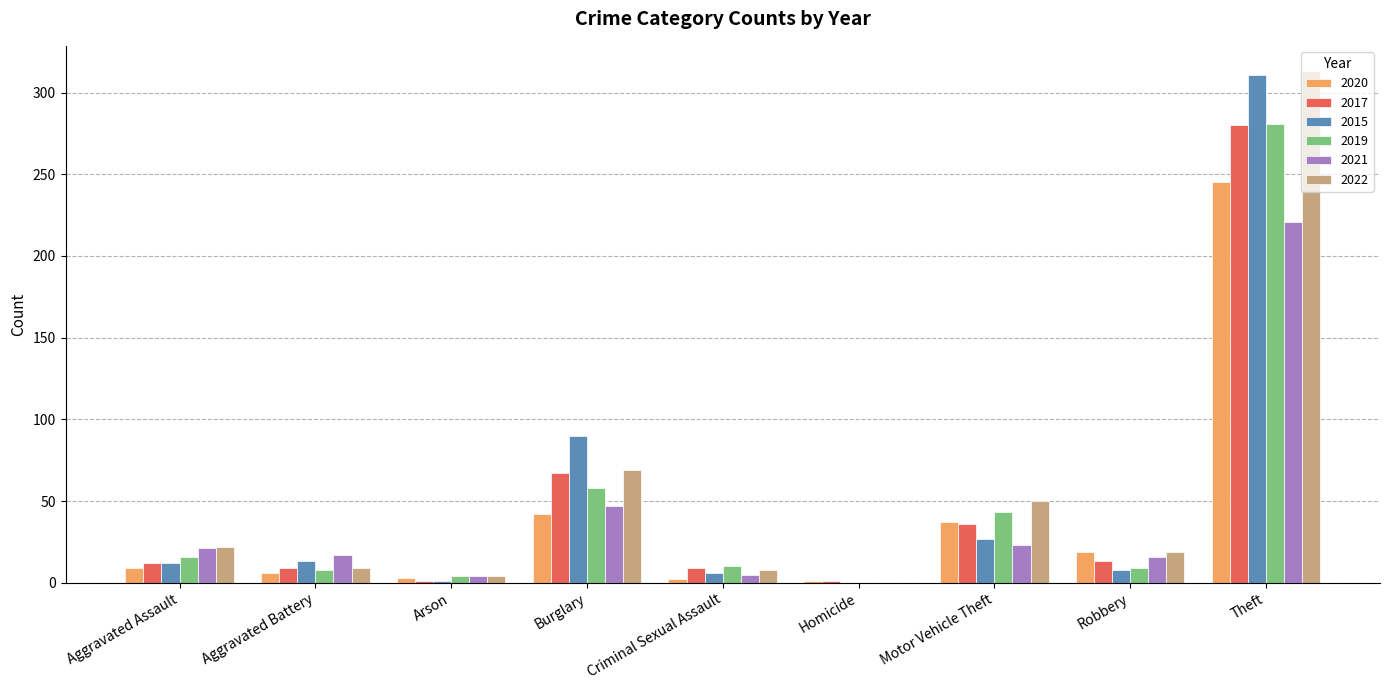

What is the average value of the 2019 series?

48